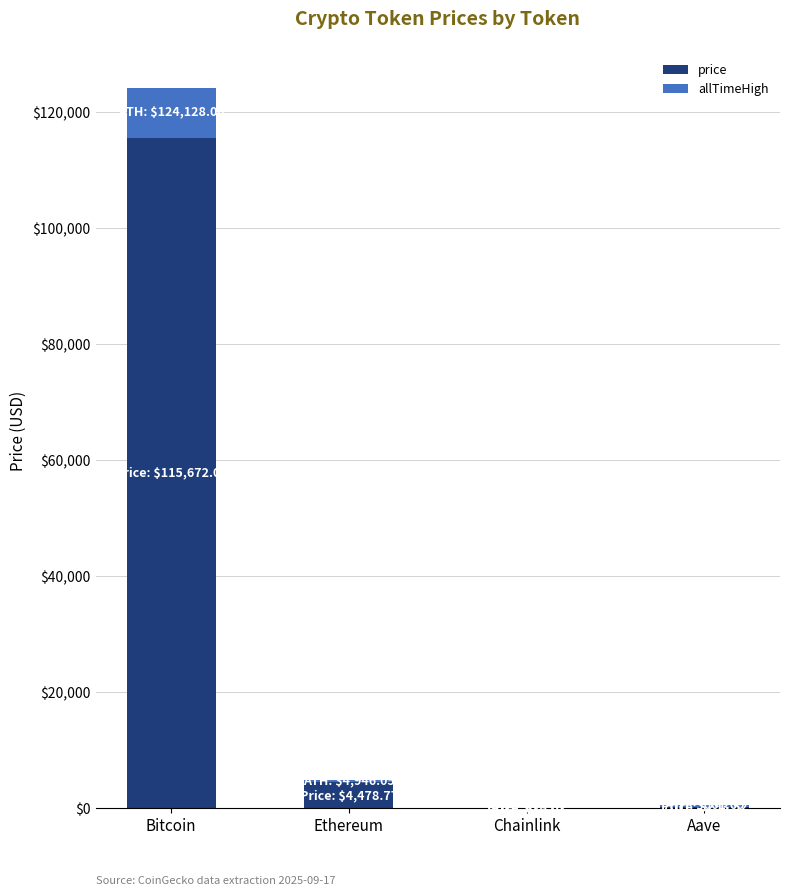

What is the total value across all series at Bitcoin?

124128.0